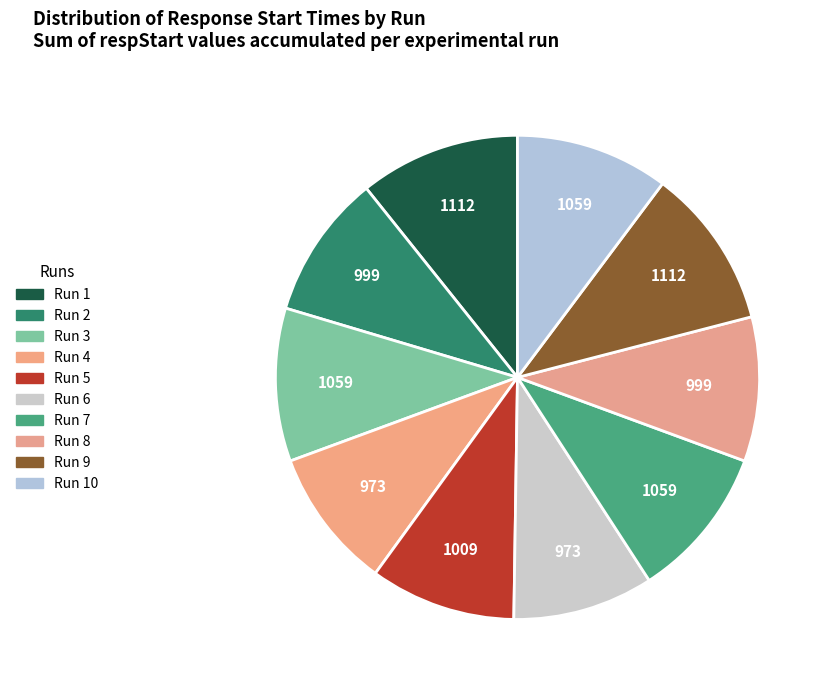

The Run 8 slice represents 1% of the pie. True or false?

False